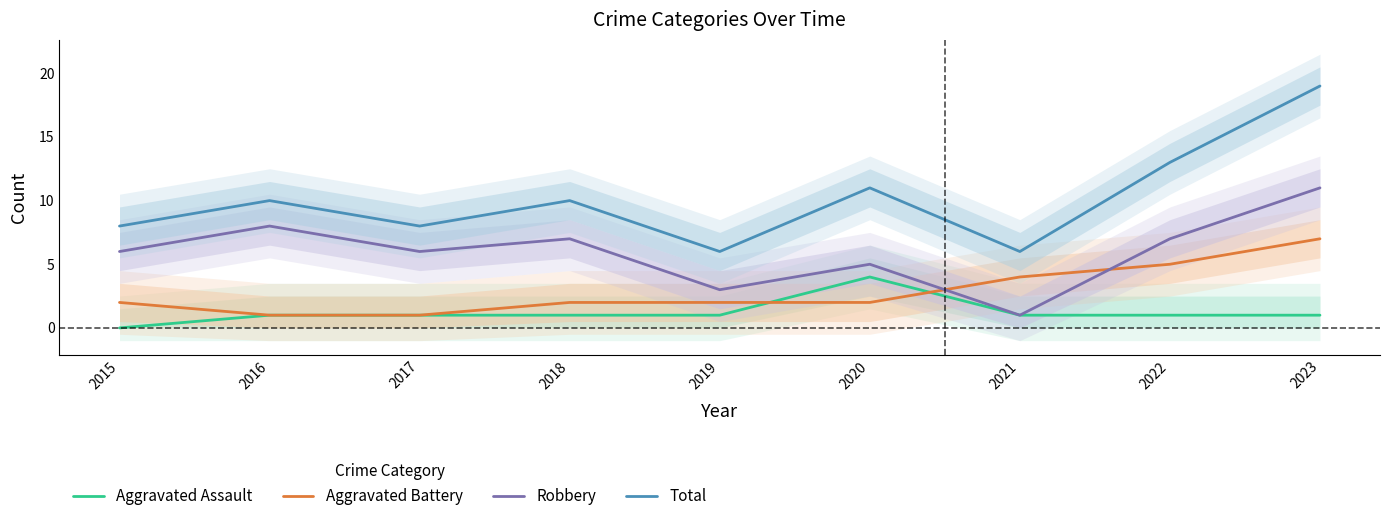

Reading left to right, extract all data points from this chart.

Aggravated Assault: 2015=0	2016=1	2017=1	2018=1	2019=1	2020=4	2021=1	2022=1	2023=1
Aggravated Battery: 2015=2	2016=1	2017=1	2018=2	2019=2	2020=2	2021=4	2022=5	2023=7
Robbery: 2015=6	2016=8	2017=6	2018=7	2019=3	2020=5	2021=1	2022=7	2023=11
Total: 2015=8	2016=10	2017=8	2018=10	2019=6	2020=11	2021=6	2022=13	2023=19